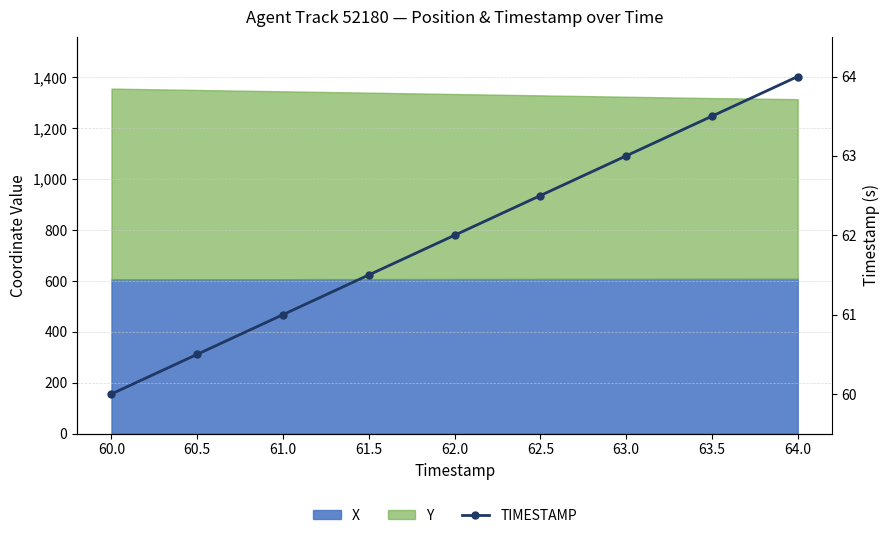

What value does the data have at 61.0?

61.0